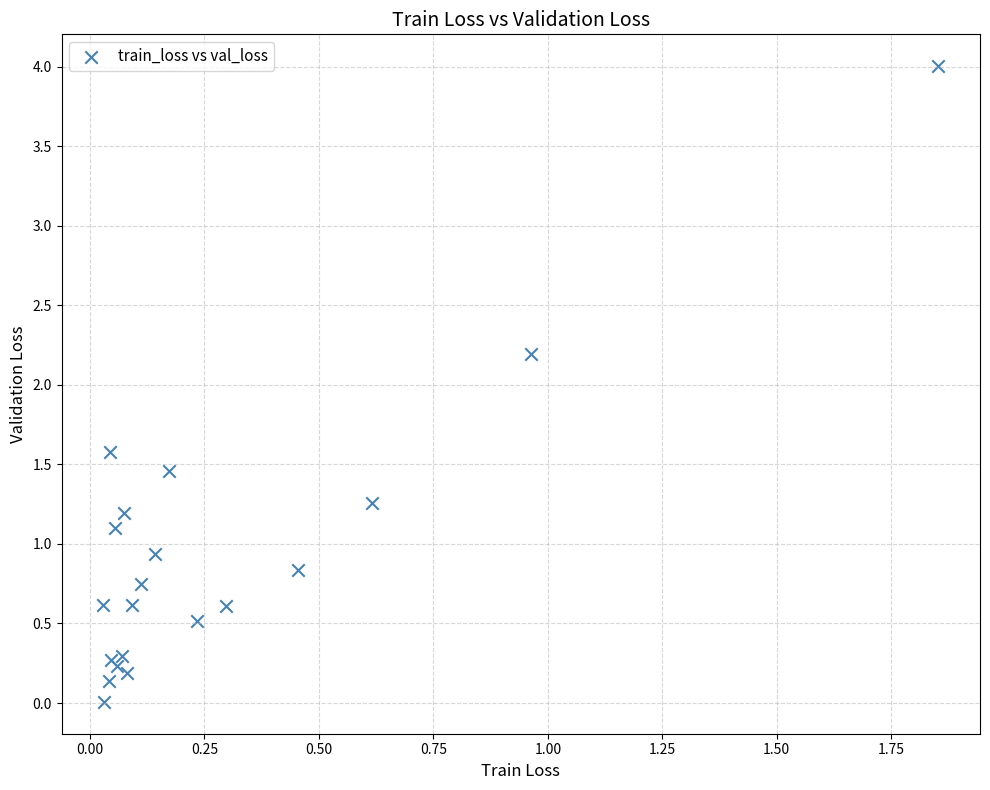

What Y value in the scatter plot is closest to 2?

2.2